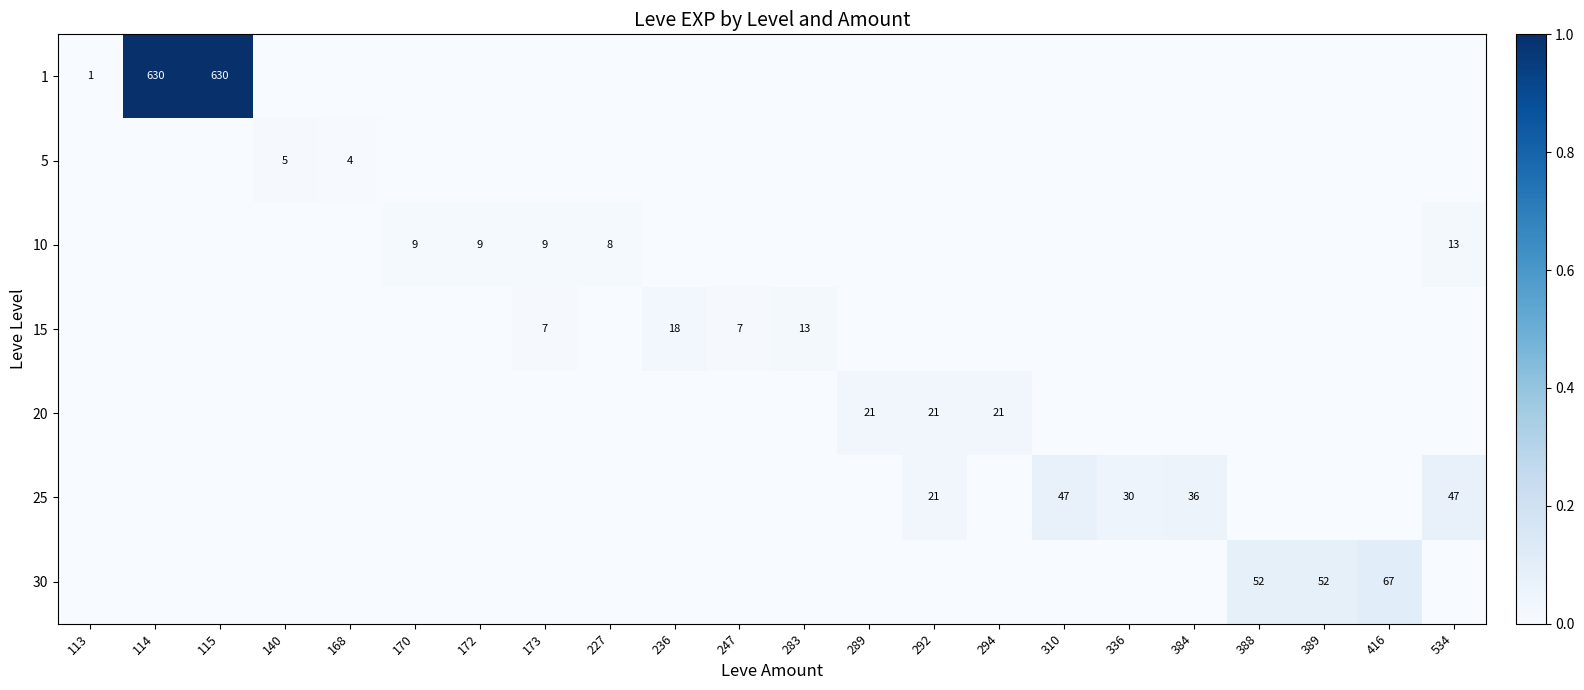

Is it true that 25 equals -0.0 at 173?

False